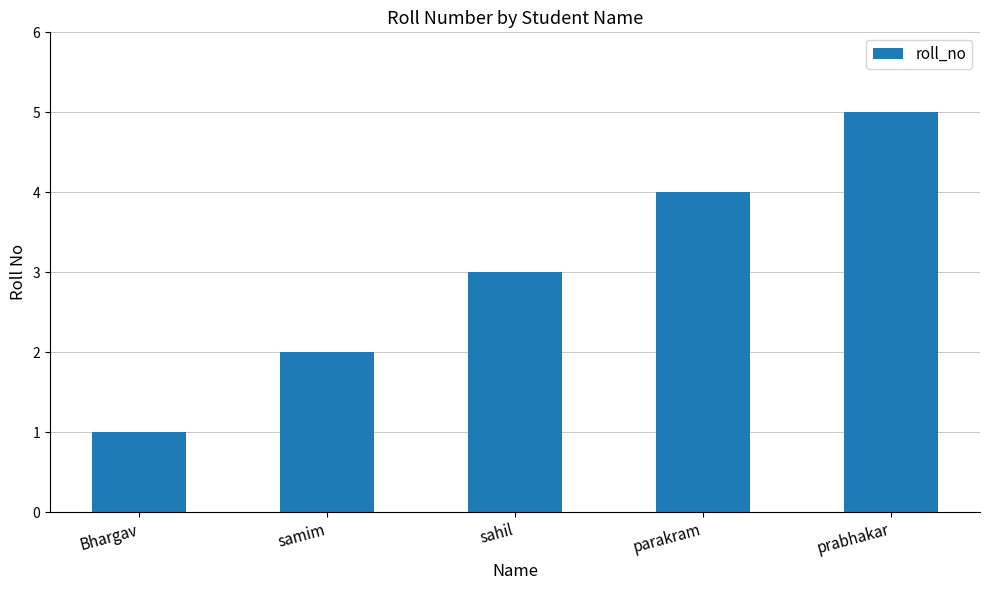

What is the smallest value displayed?

1